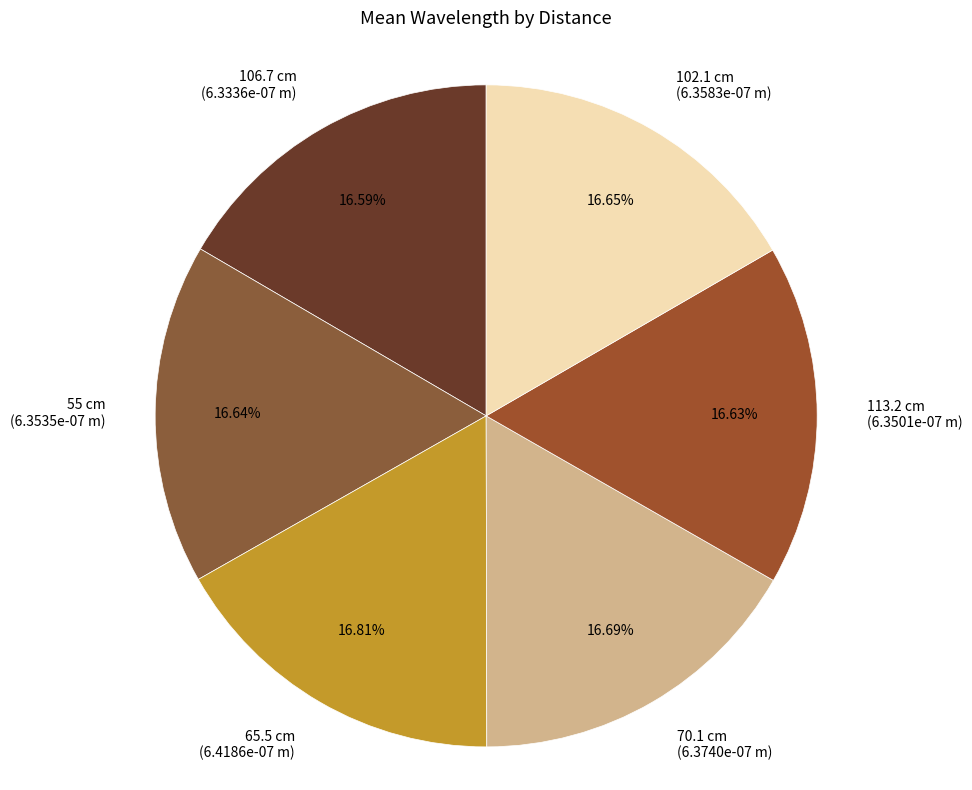

To the nearest percent, what portion does 102.1 cm represent?

17%